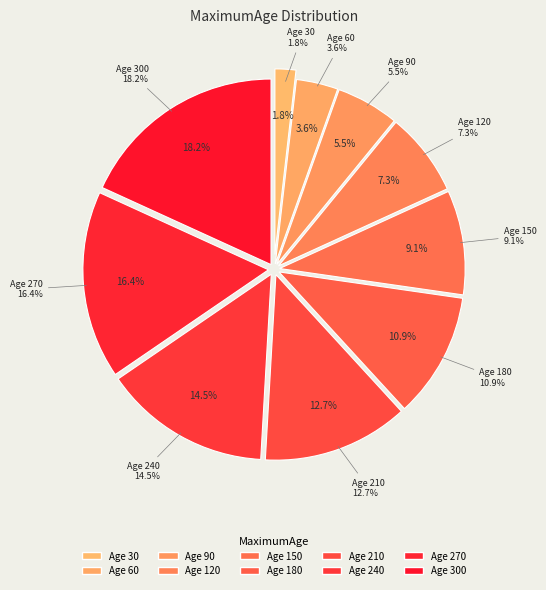

To the nearest percent, what percentage of the pie is 270?

16%